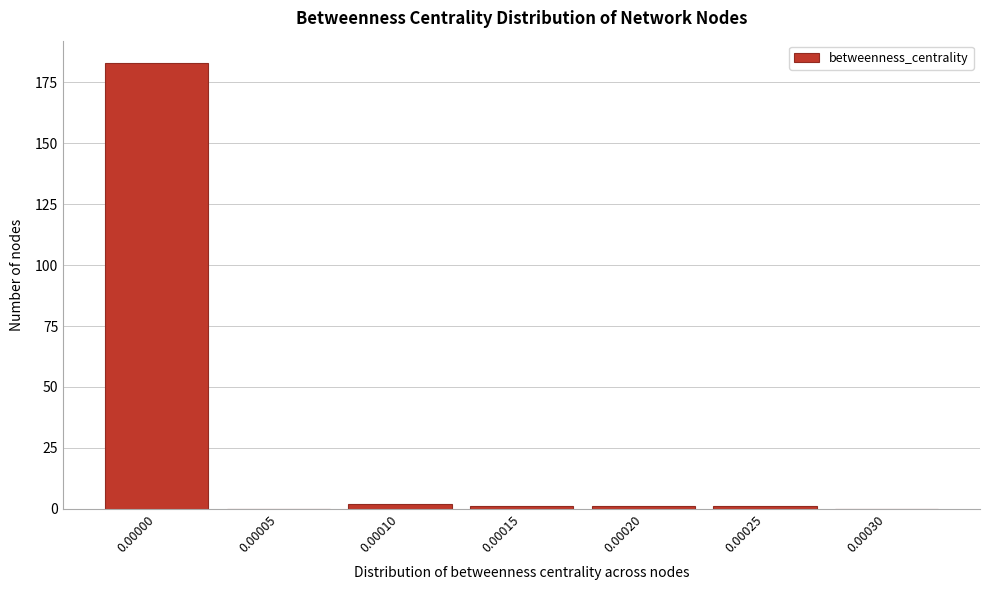

Reading left to right, extract all data points from this chart.

0.00000=183	0.00005=0	0.00010=2	0.00015=1	0.00020=1	0.00025=1	0.00030=0